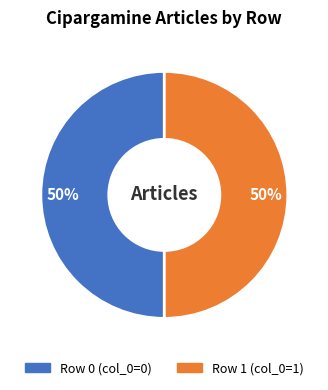

To the nearest percent, what is the average slice percentage?

50%